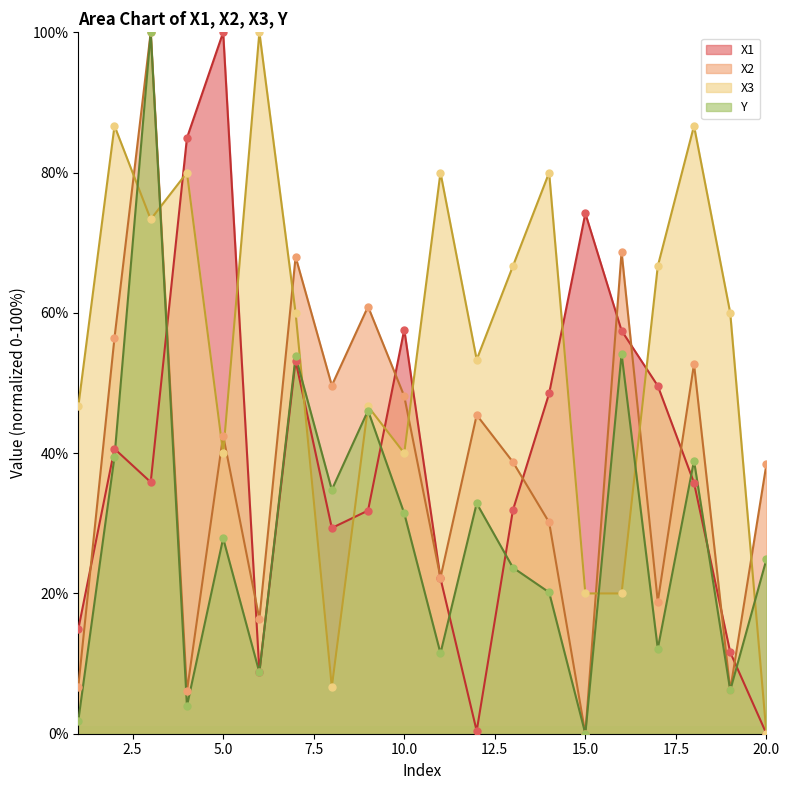

What is the total value across all series at 13?

161.0